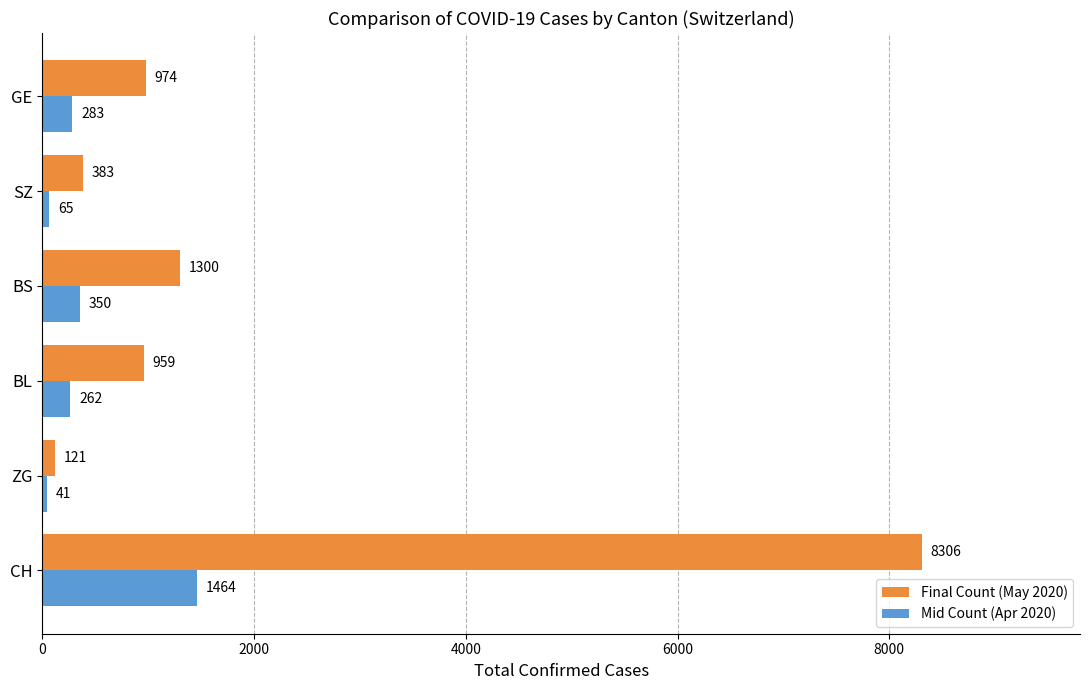

What is the greatest value displayed?

8306